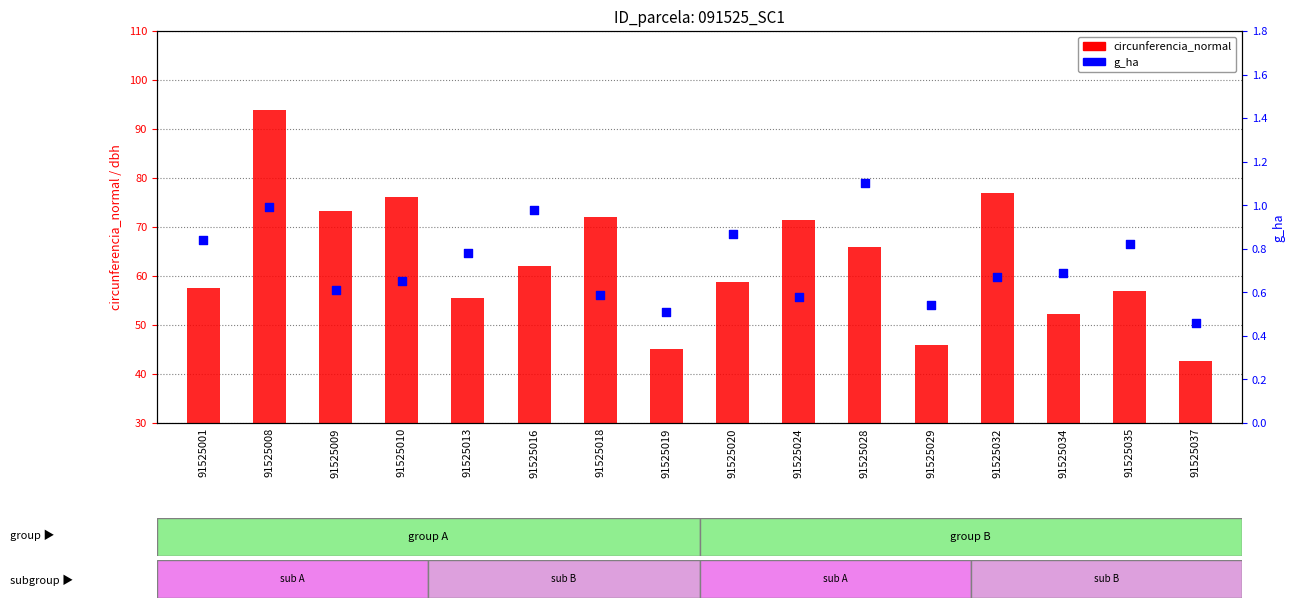

What is the change in value from 91525028 to 91525035?

-0.3